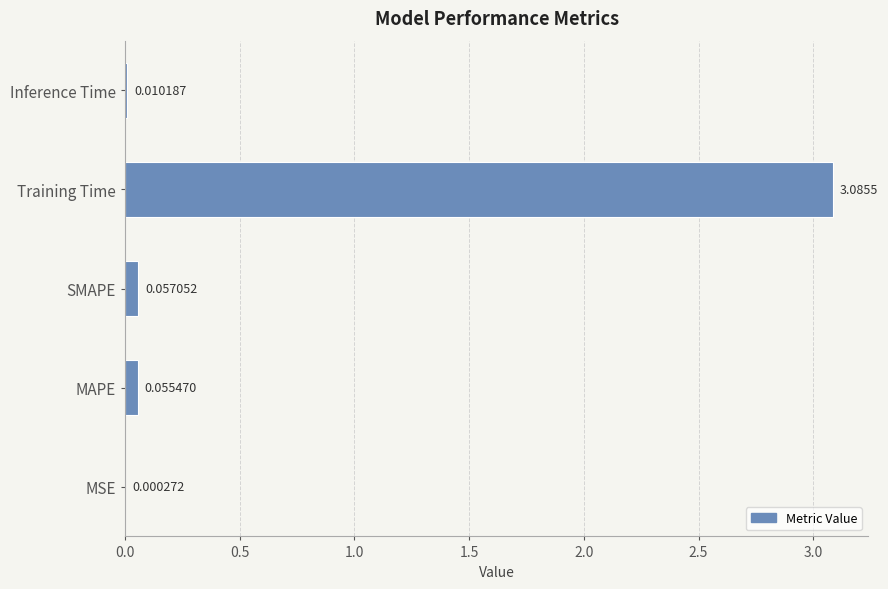

What is the change in value from MSE to Training Time?

+3.1